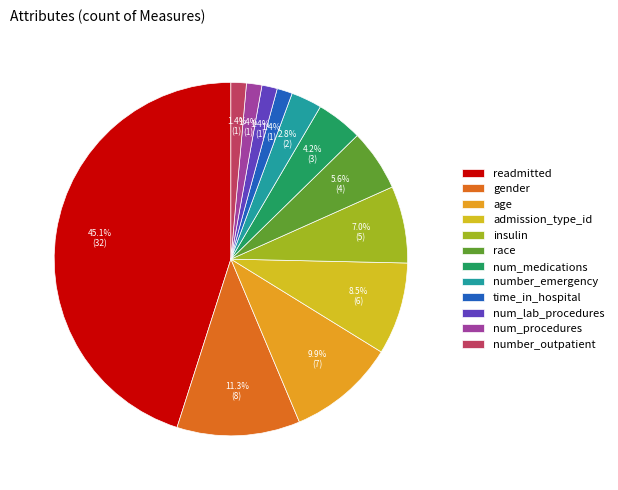

How many segments does this pie chart have?

12